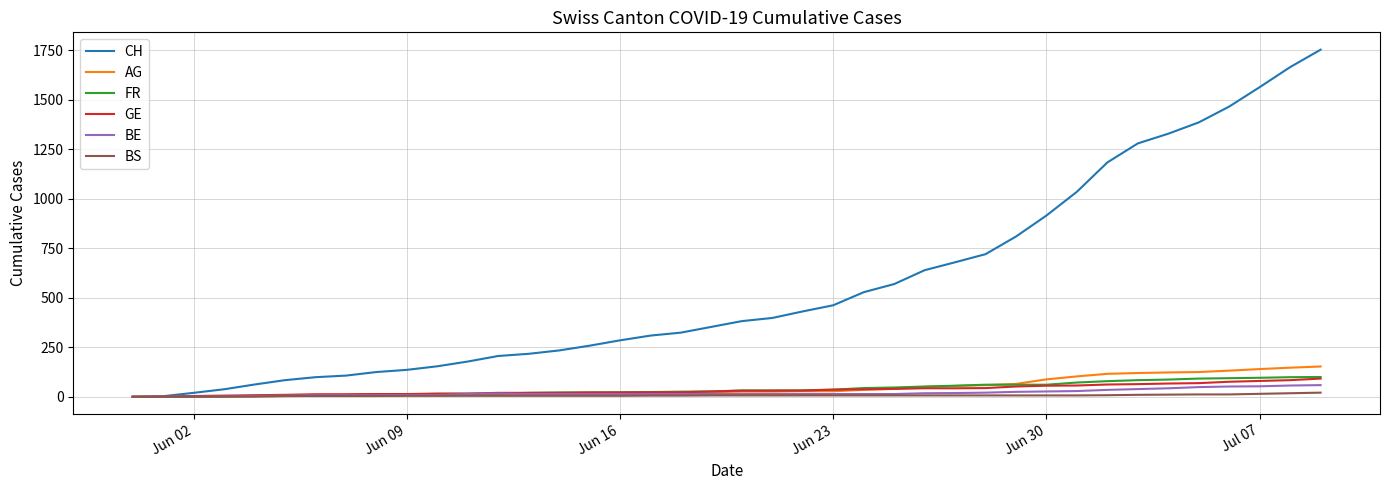

What is the maximum value for FR?

100